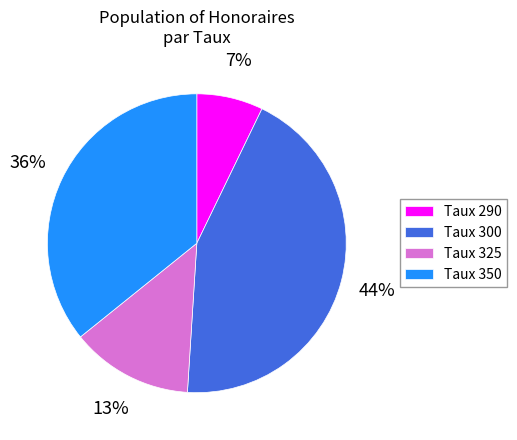

Which slice is the largest?

Taux 300